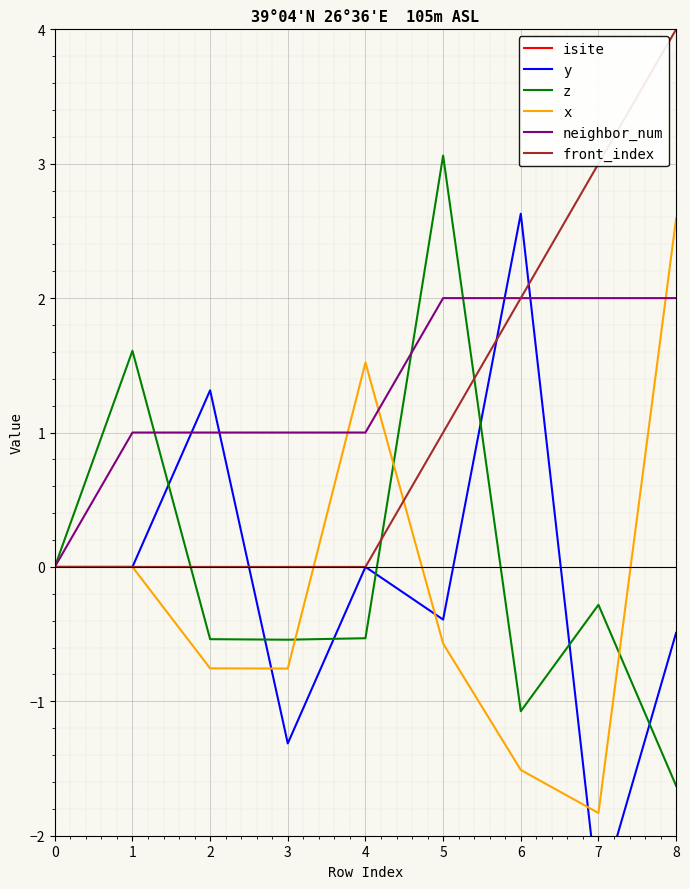

What is the difference between the y values at 5 and 4?

0.4